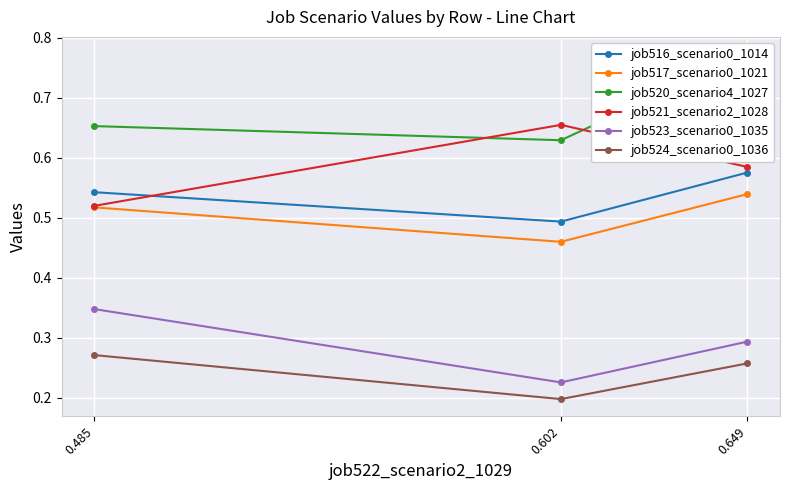

Is it true that job521_scenario2_1028 equals 0.5 at 0.485?

True